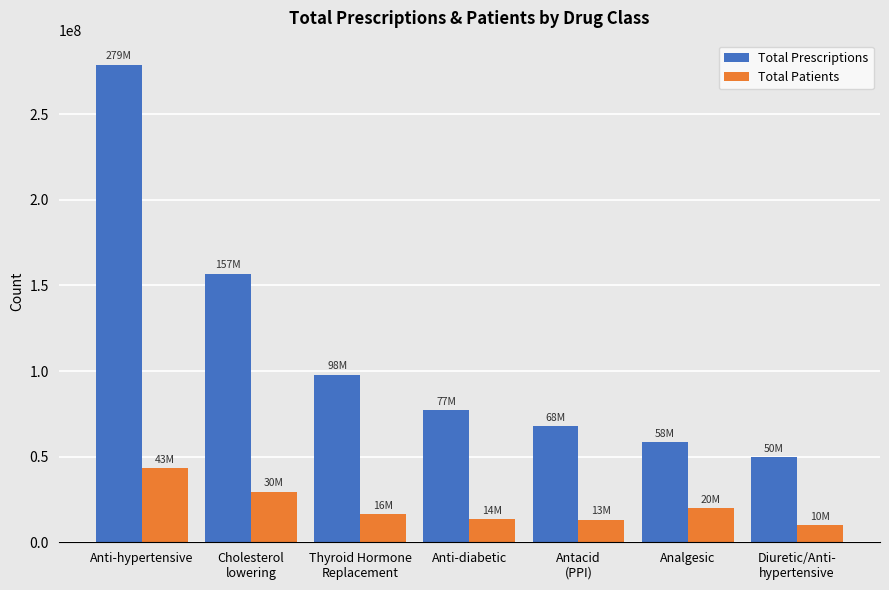

At which label is Total Patients closest to 26709755?

Cholesterol
lowering